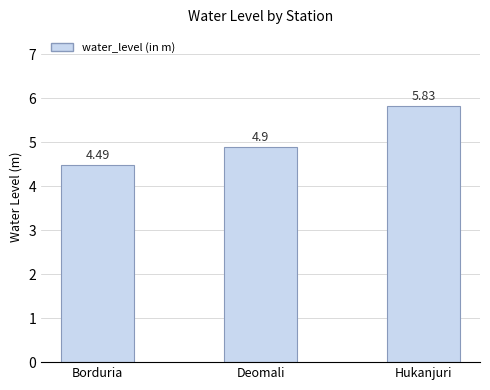

List the labels in order of value, largest first.

Hukanjuri, Deomali, Borduria